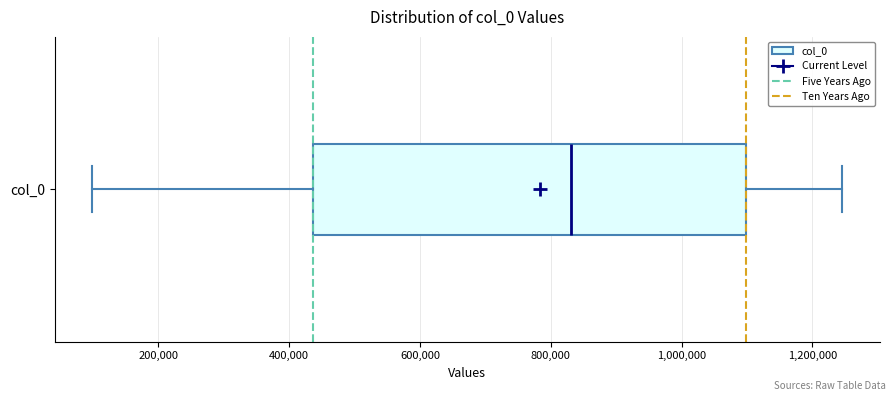

Where does the median line of the box for col_0 sit on the x-axis? The values are not printed on the chart, so give them approximately, as read against the axis.

840000